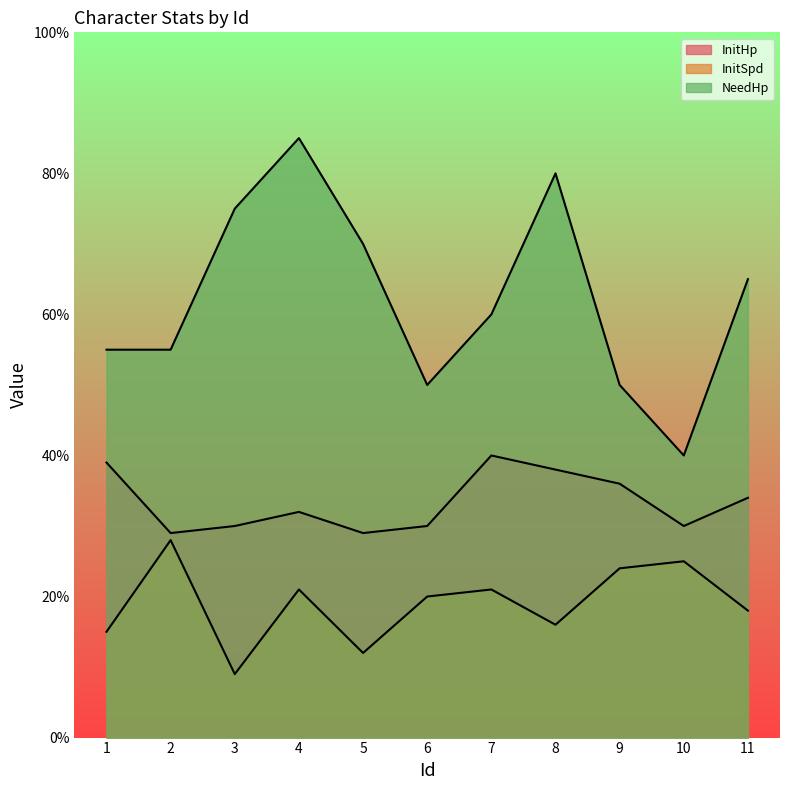

Rank the series by their average value, from lowest to highest.

InitSpd, InitHp, NeedHp